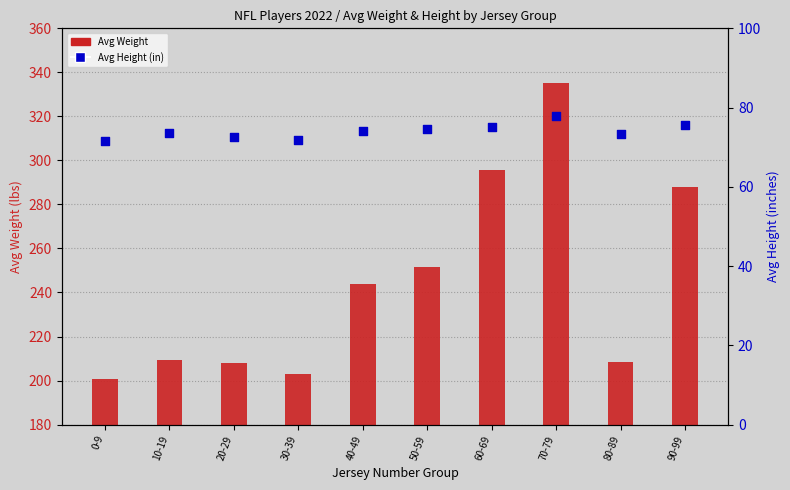

What are all the series names shown in the legend?

Avg Weight, Avg Height (in)